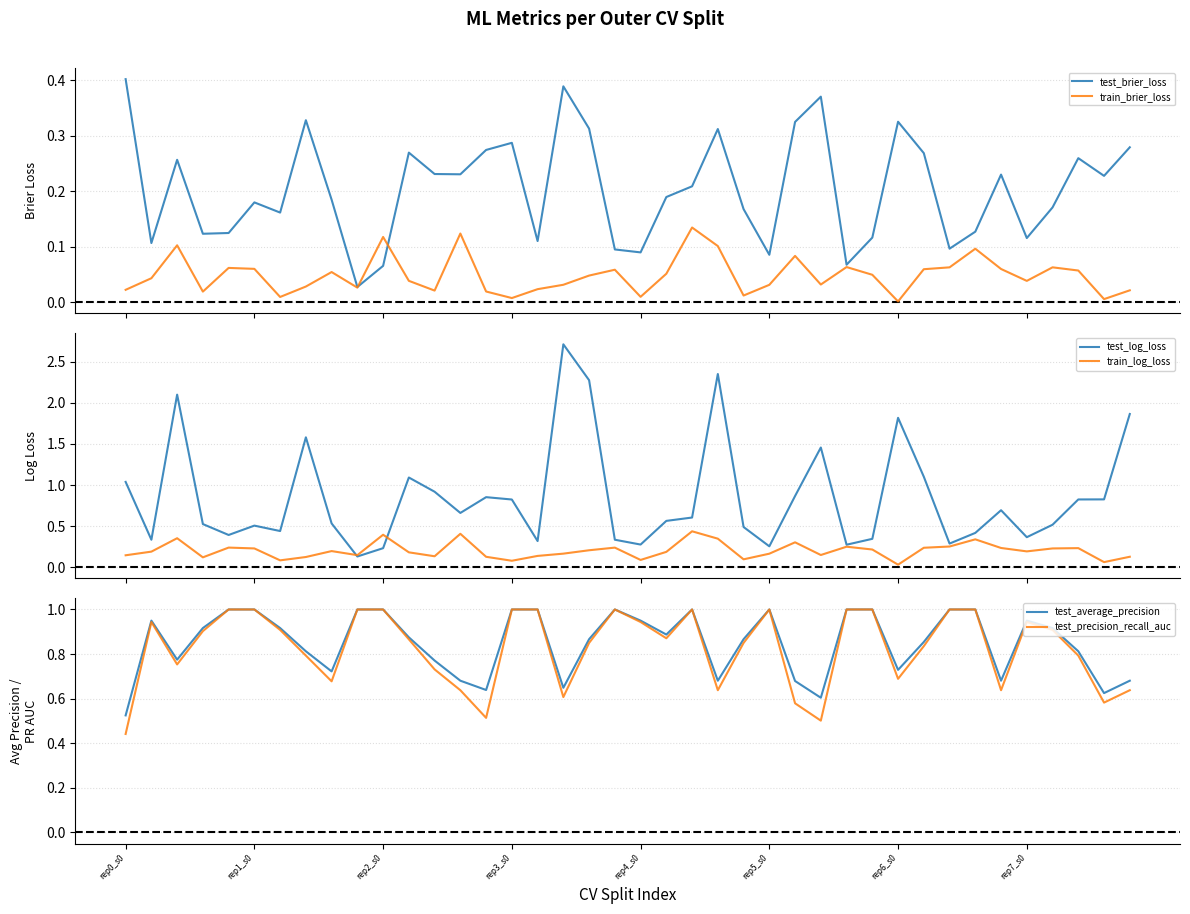

What is the highest value of the test_log_loss series?

2.7